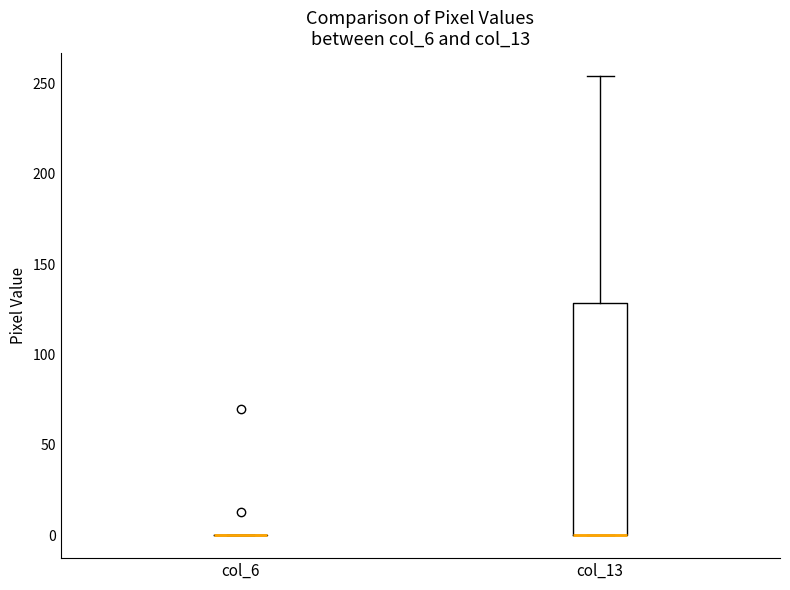

Reading left to right, transcribe this box plot: for each box, give where its median line is, the range the box spans, and where its two whiskers end, as read against the y-axis. The values are not printed on the chart, so give them approximately, as read against the axis.

col_6: box collapsed to a line at 0, whiskers 0 to 0
col_13: median 0 (drawn on the box's lower edge), box 0 to 130, whiskers 0 to 255